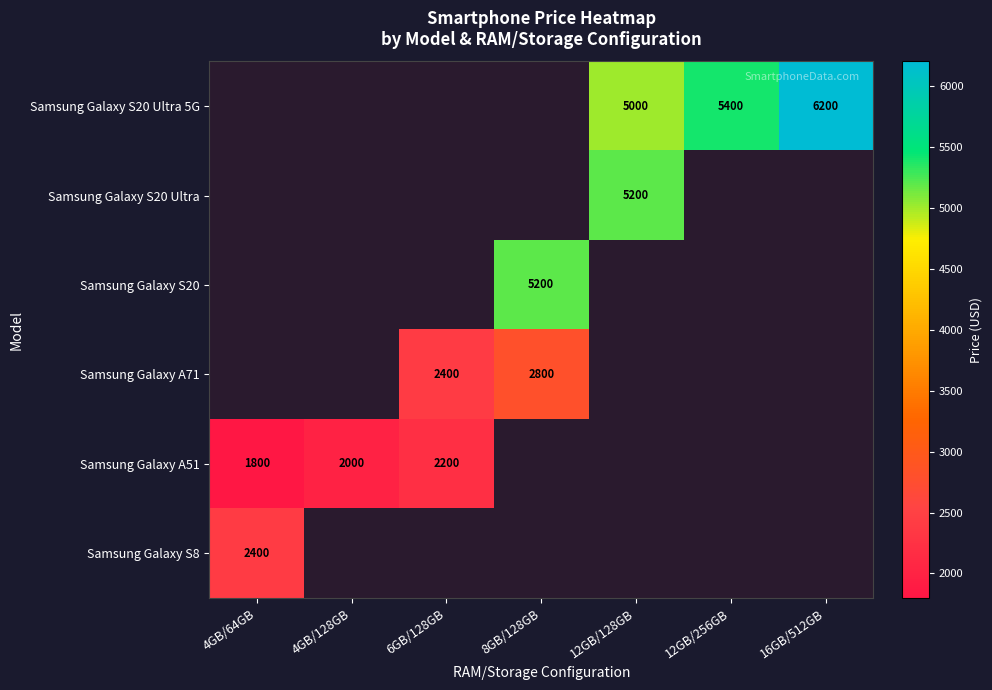

Is it true that Samsung Galaxy A51 equals 2699 at 4GB/128GB?

False